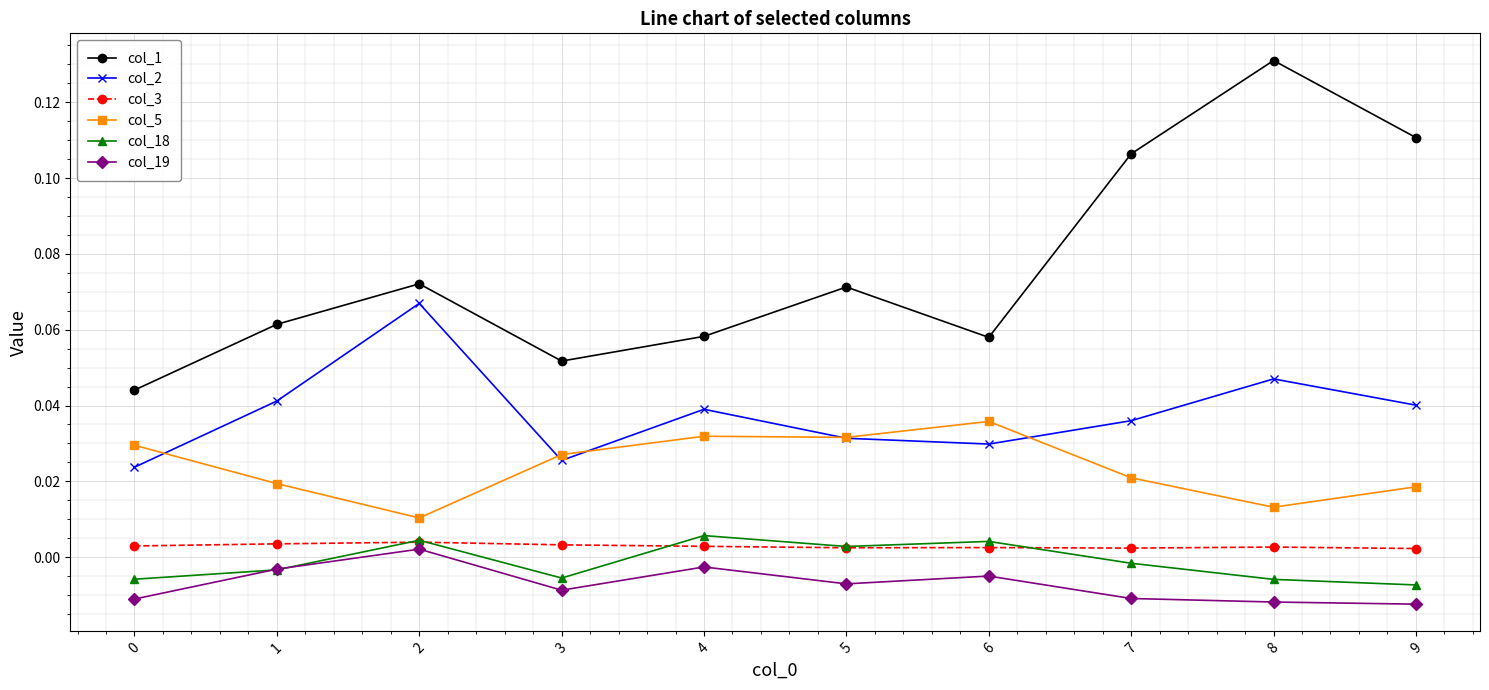

Which series has the largest total across all categories?

col_1